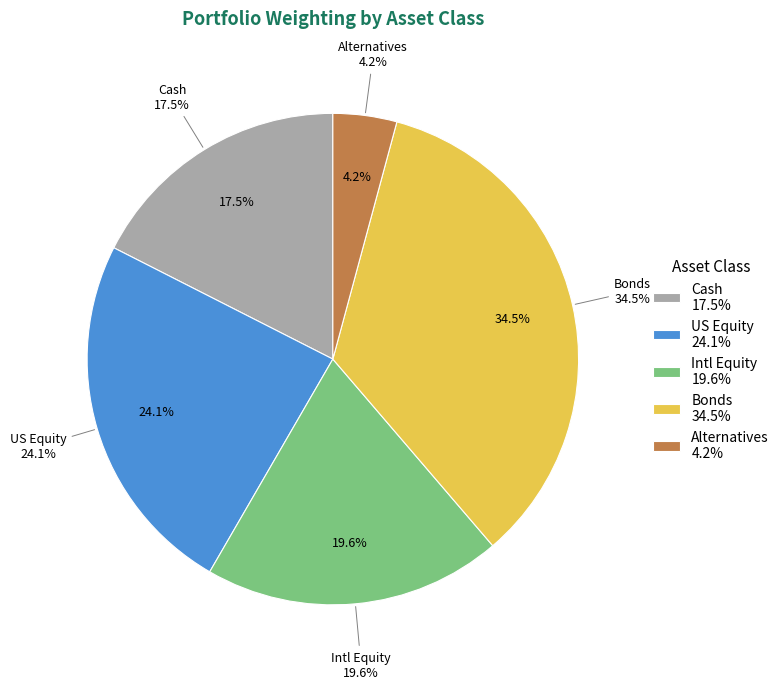

Which slice is the smallest?

Alternatives